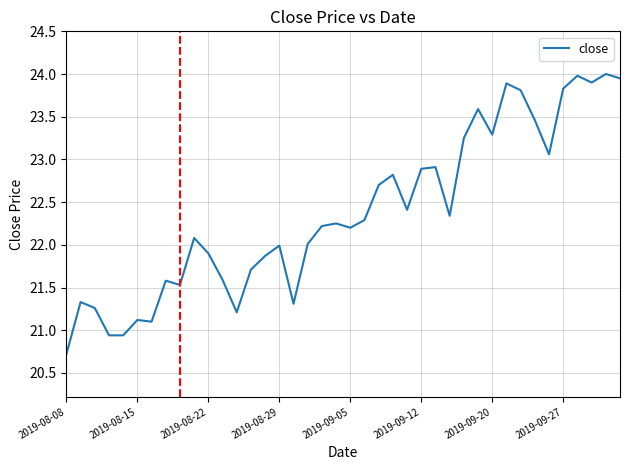

What is the difference between the maximum and minimum values?

3.3